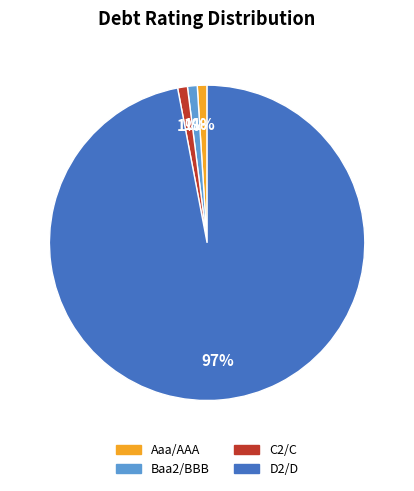

Is the sum of D2/D and Baa2/BBB greater than half?

Yes